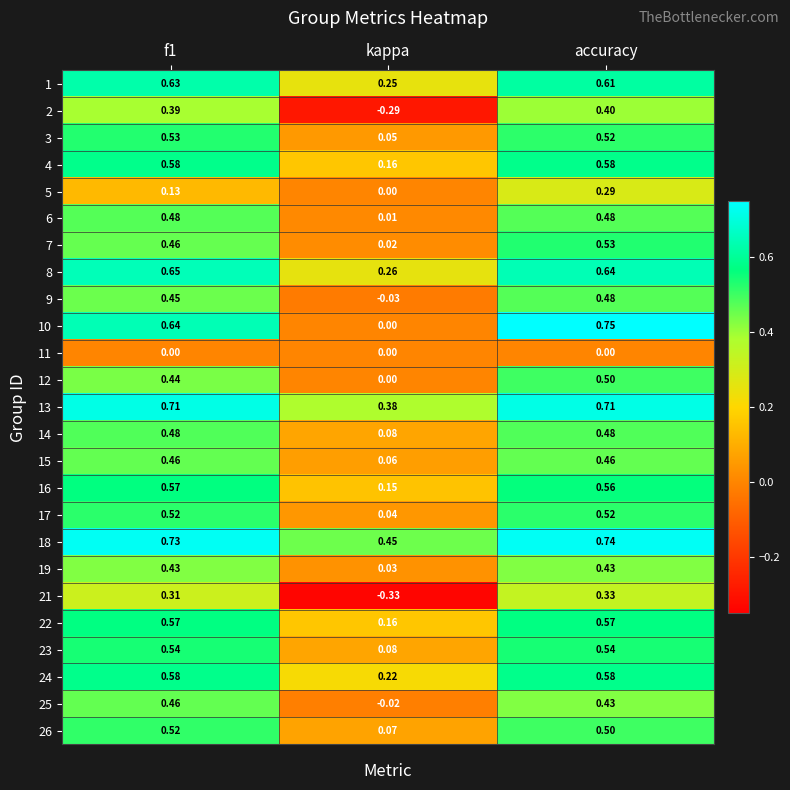

Which category has the highest value in the 12 series?

accuracy